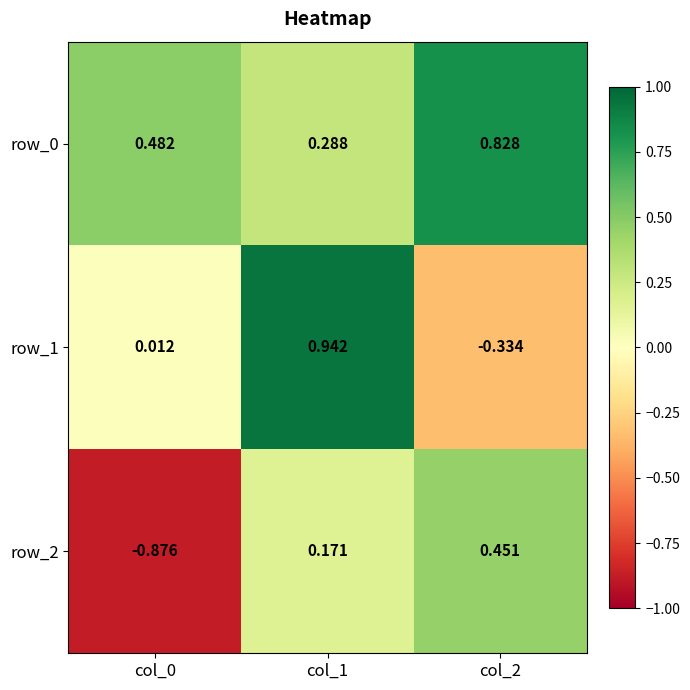

How many data points in row_2 are less than 0?

1